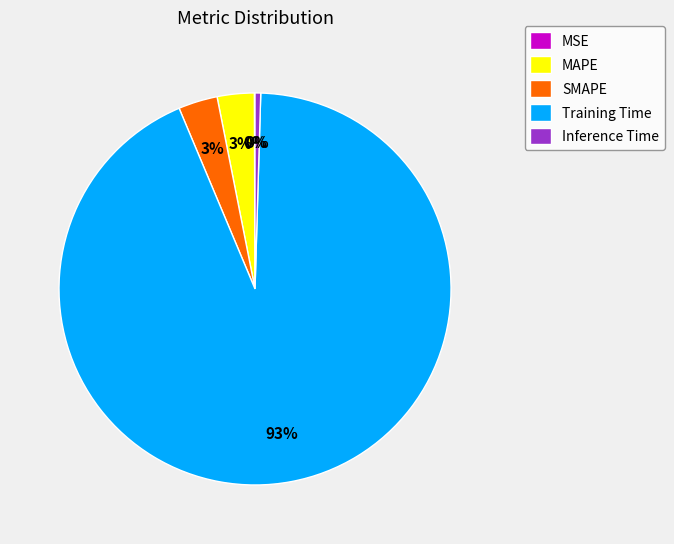

Which has a higher value, Inference Time or MAPE?

MAPE